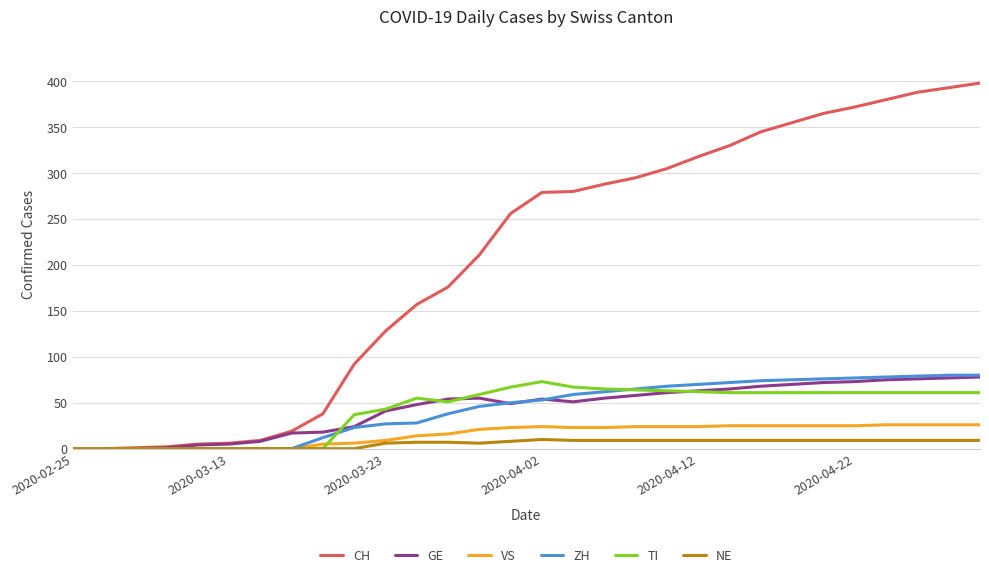

In TI, how many points are higher than both neighbors (excluding endpoints)?

2